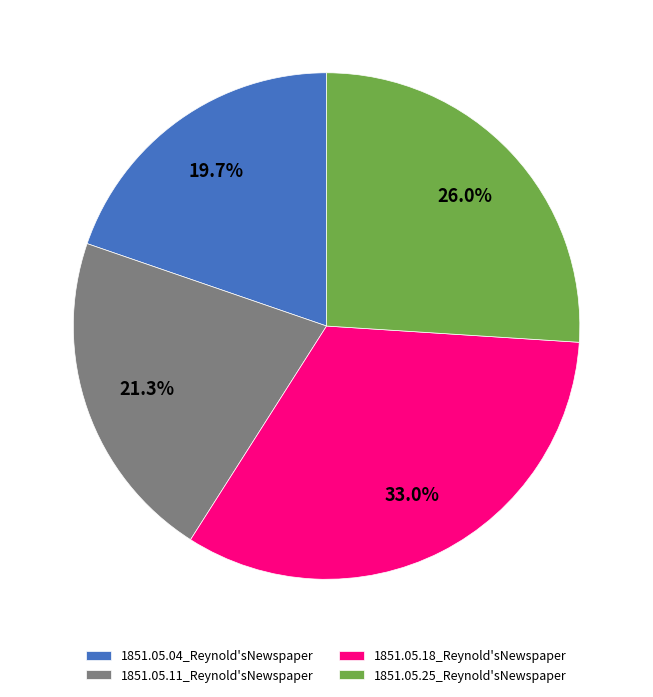

To the nearest percent, what percentage of the pie is 1851.05.11_Reynold'sNewspaper?

21%